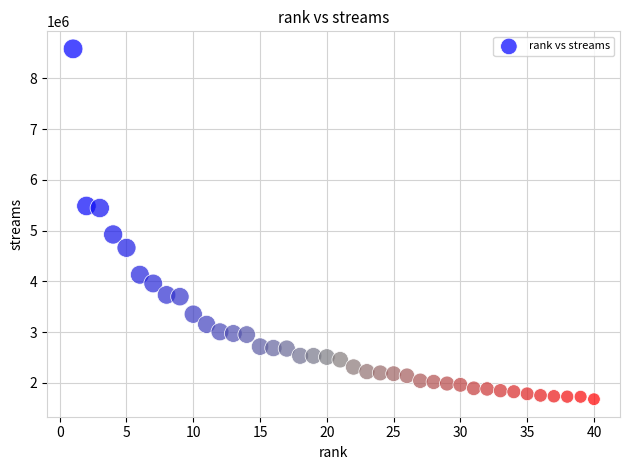

What is the range of X values (max minus min)?

39